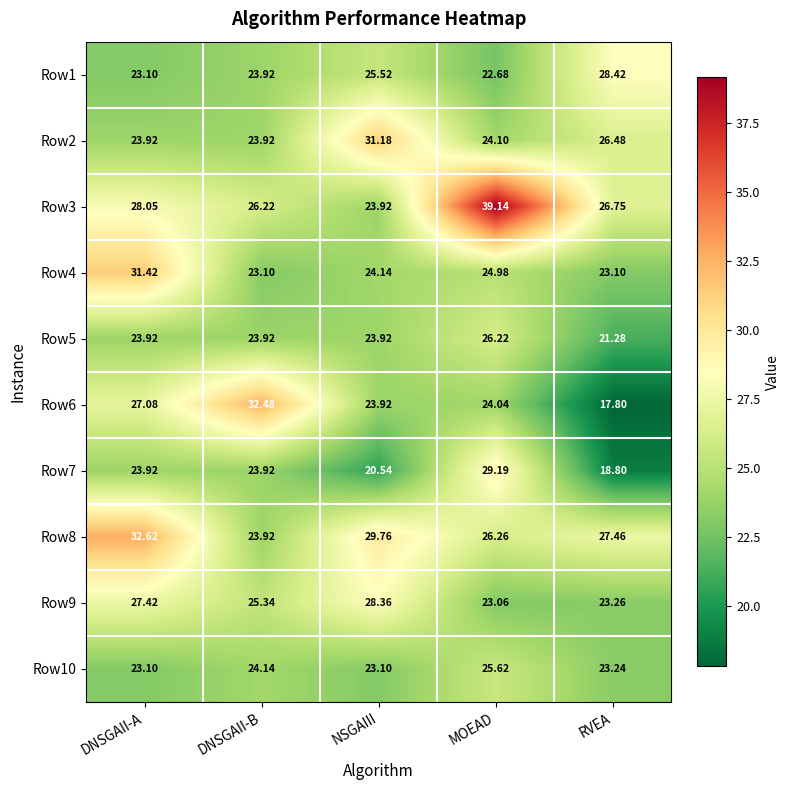

Rank the series by their maximum value, from highest to lowest.

Row3, Row8, Row6, Row4, Row2, Row7, Row1, Row9, Row5, Row10